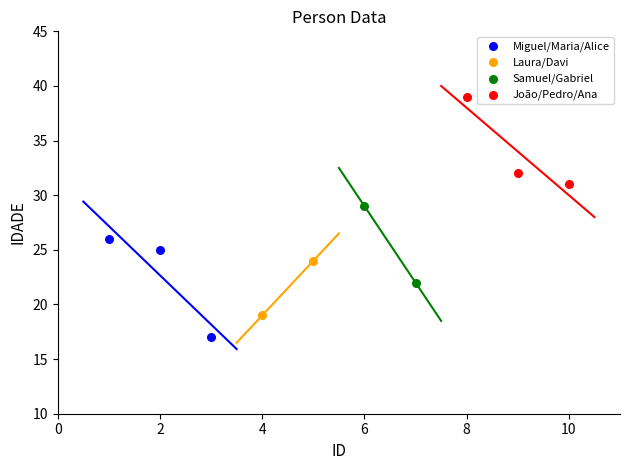

Which series has the widest spread of Y values?

Miguel/Maria/Alice